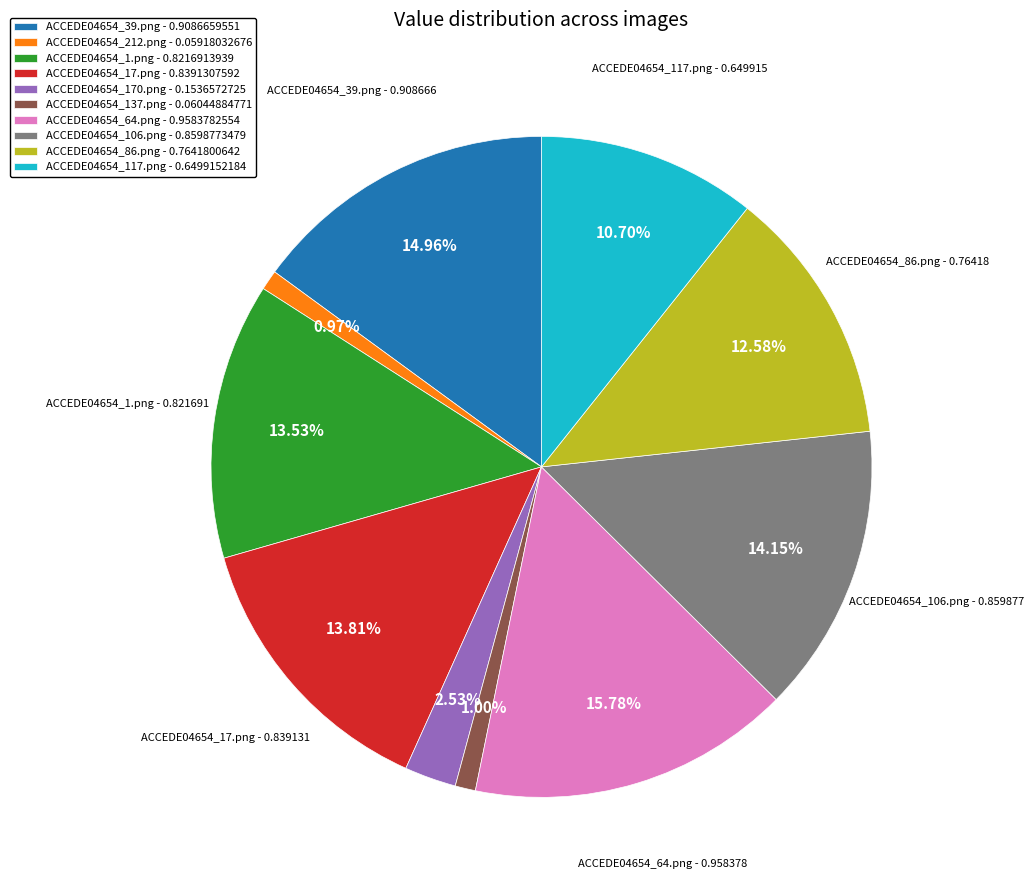

Is ACCEDE04654_17.png the majority of the pie?

No